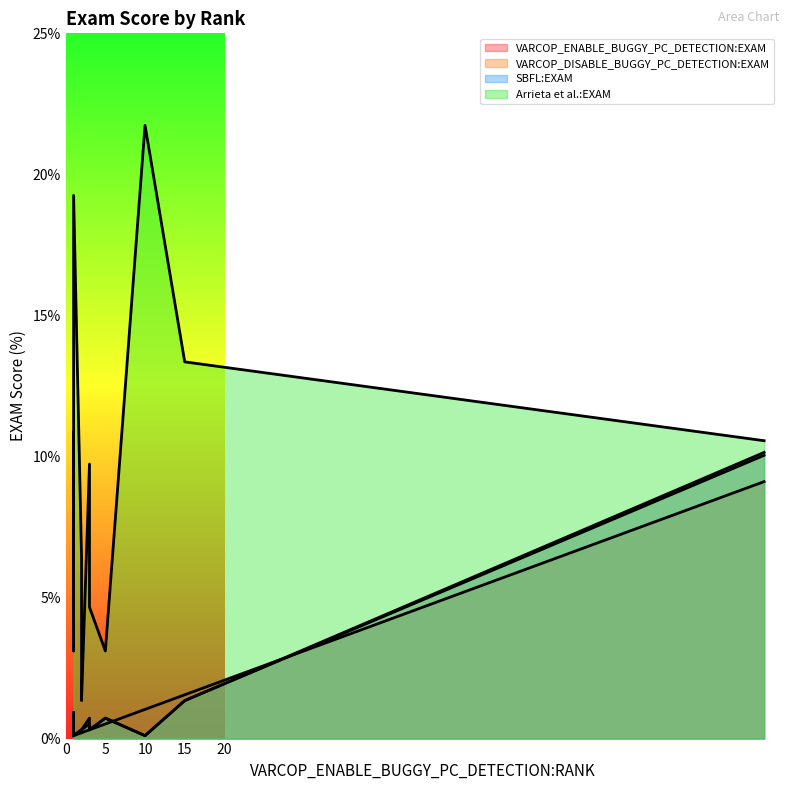

How many series are shown in this chart?

4